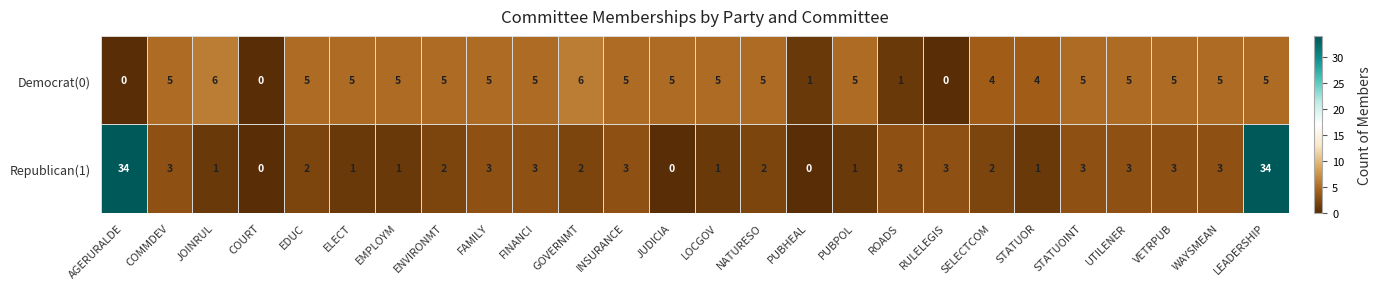

List the series in order of their peak value, lowest first.

Democrat(0), Republican(1)